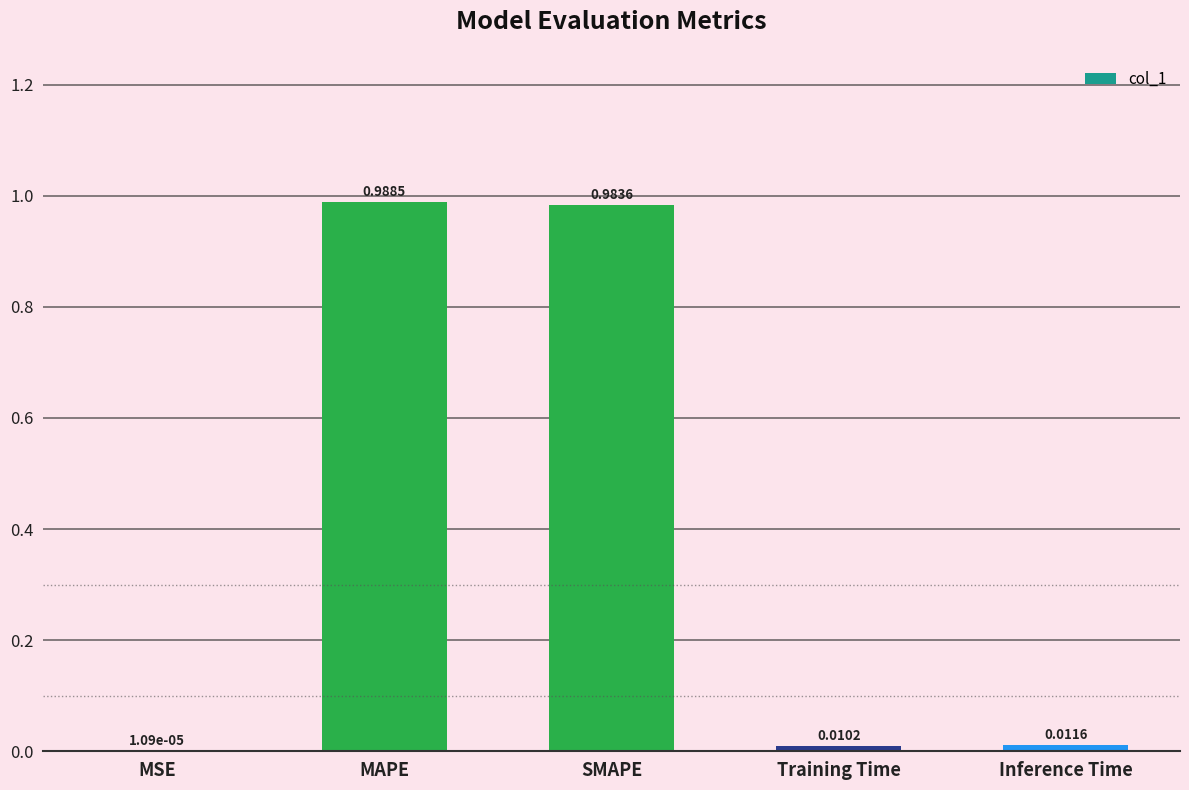

Are the bars horizontal?

No